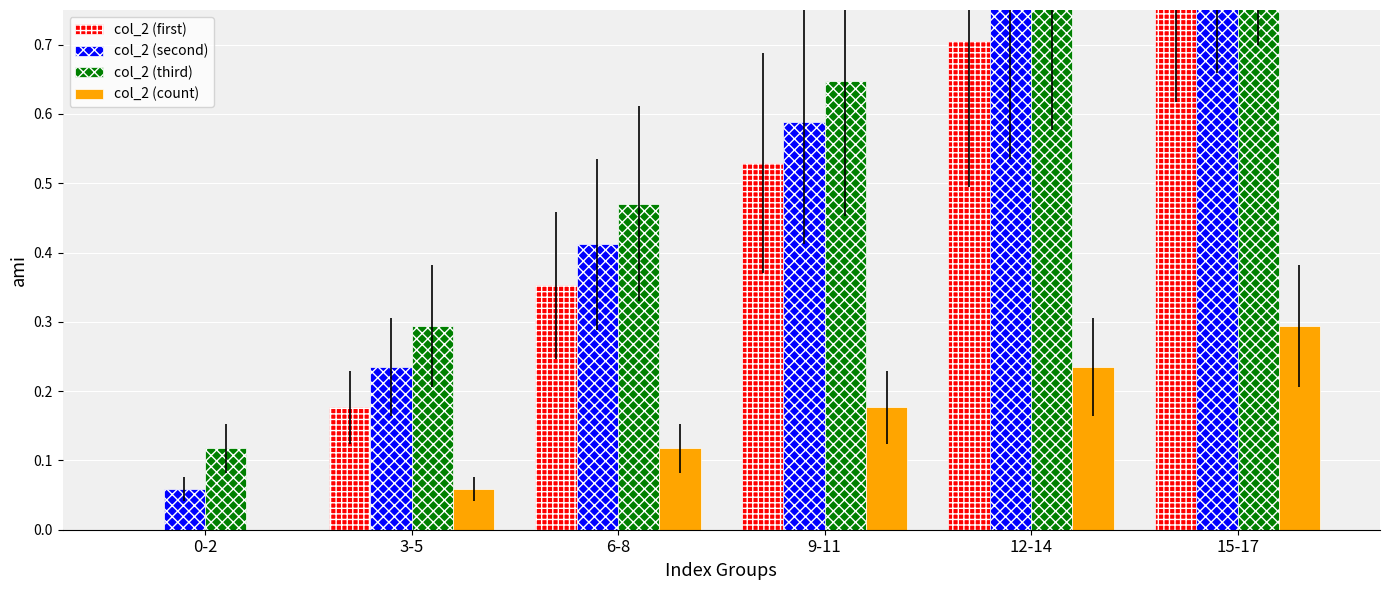

List the labels in order of col_2 (first) value, smallest first.

0-2, 3-5, 6-8, 9-11, 12-14, 15-17